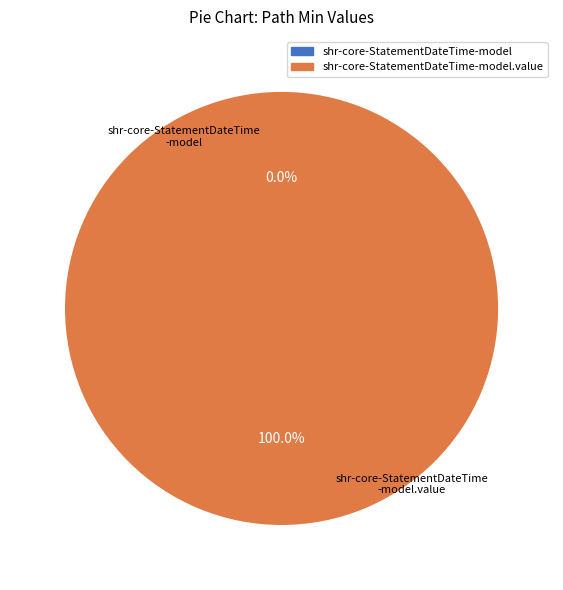

Is it true that shr-core-StatementDateTime-model is 0% of the pie?

True